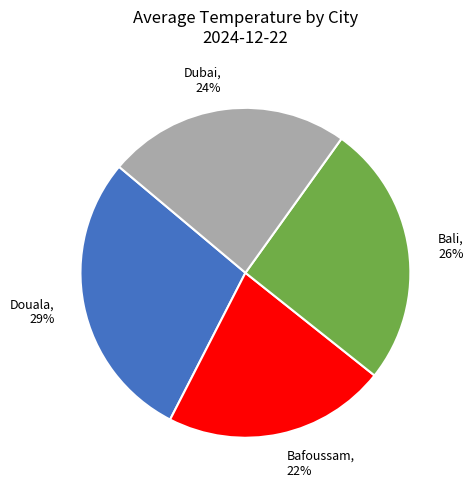

Between Dubai and Bafoussam, which is larger?

Dubai